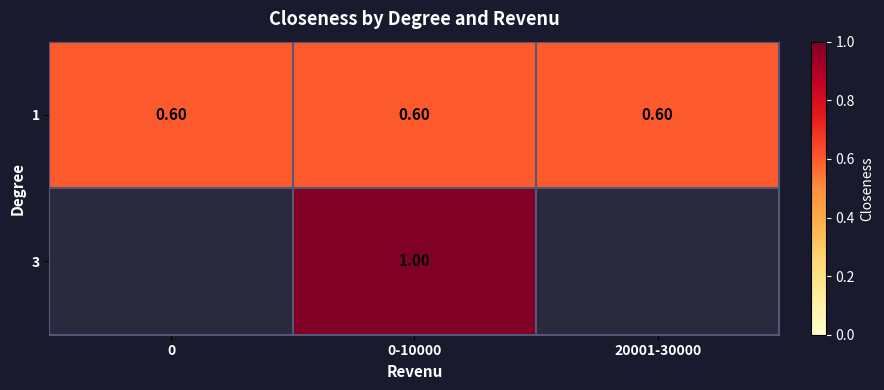

Read the 1 value at 0.

0.6